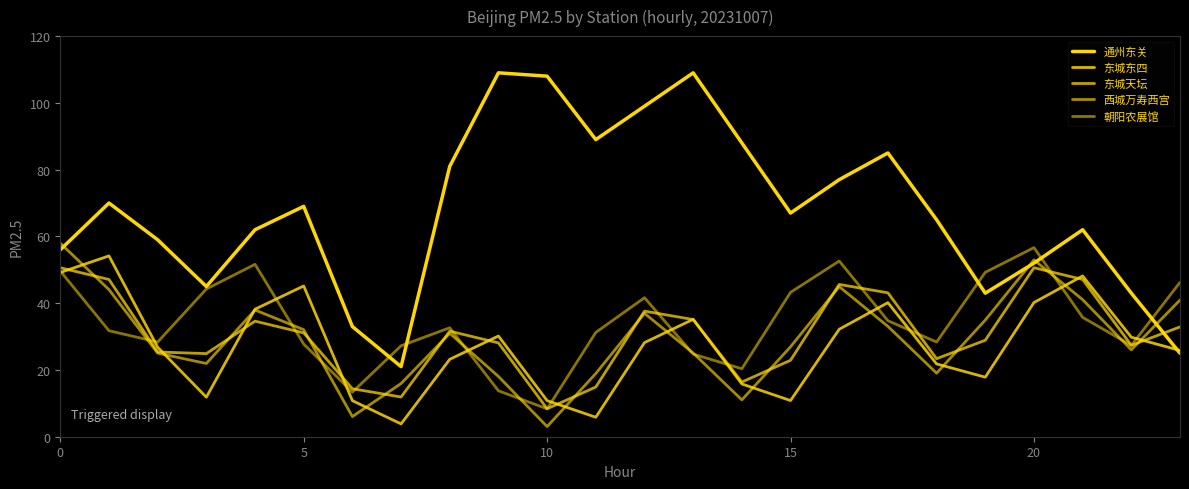

Does the chart display data point markers on the line(s)?

No